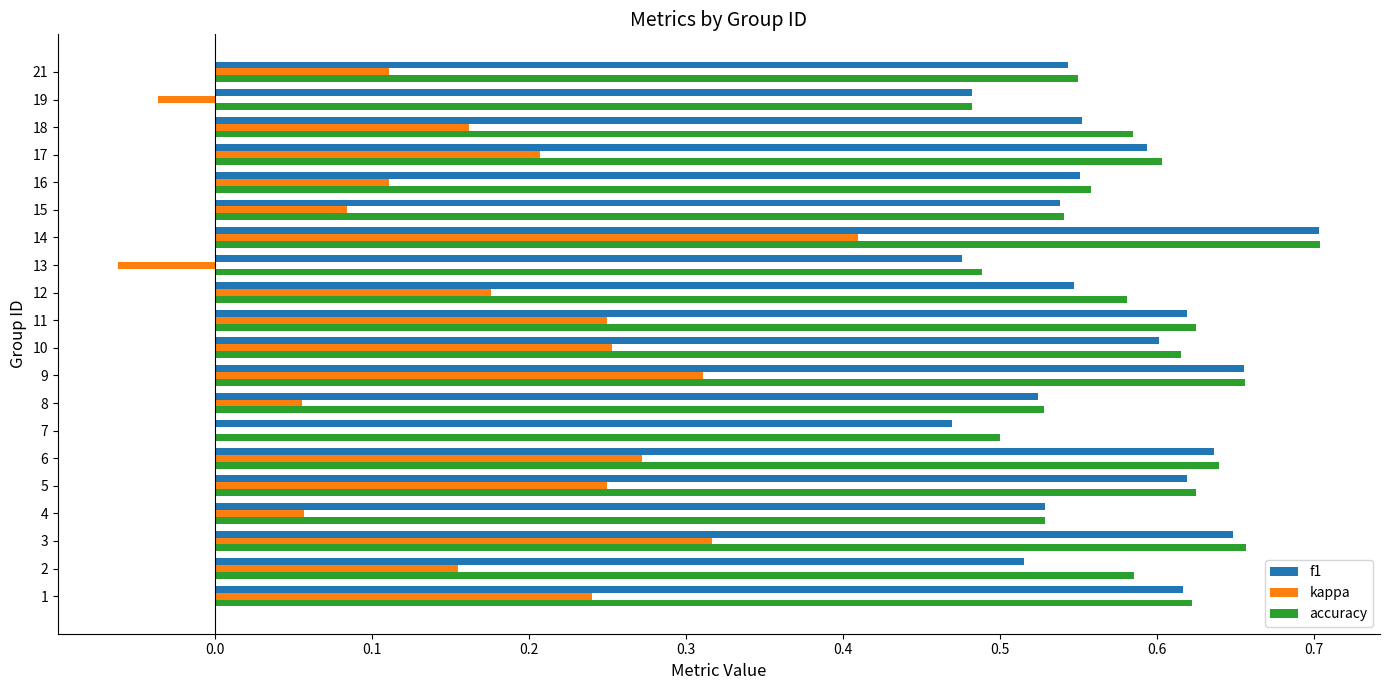

Which label corresponds to the largest value in the chart?

14